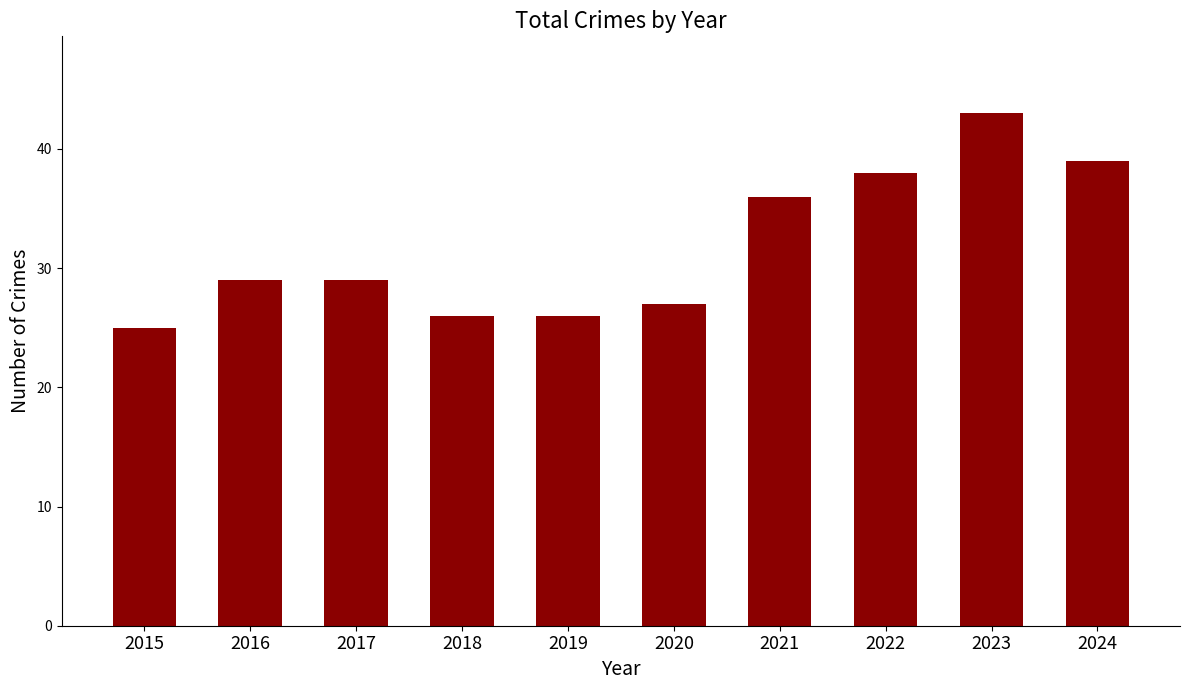

The chart shows a value of 41 at 2016. True or false?

False